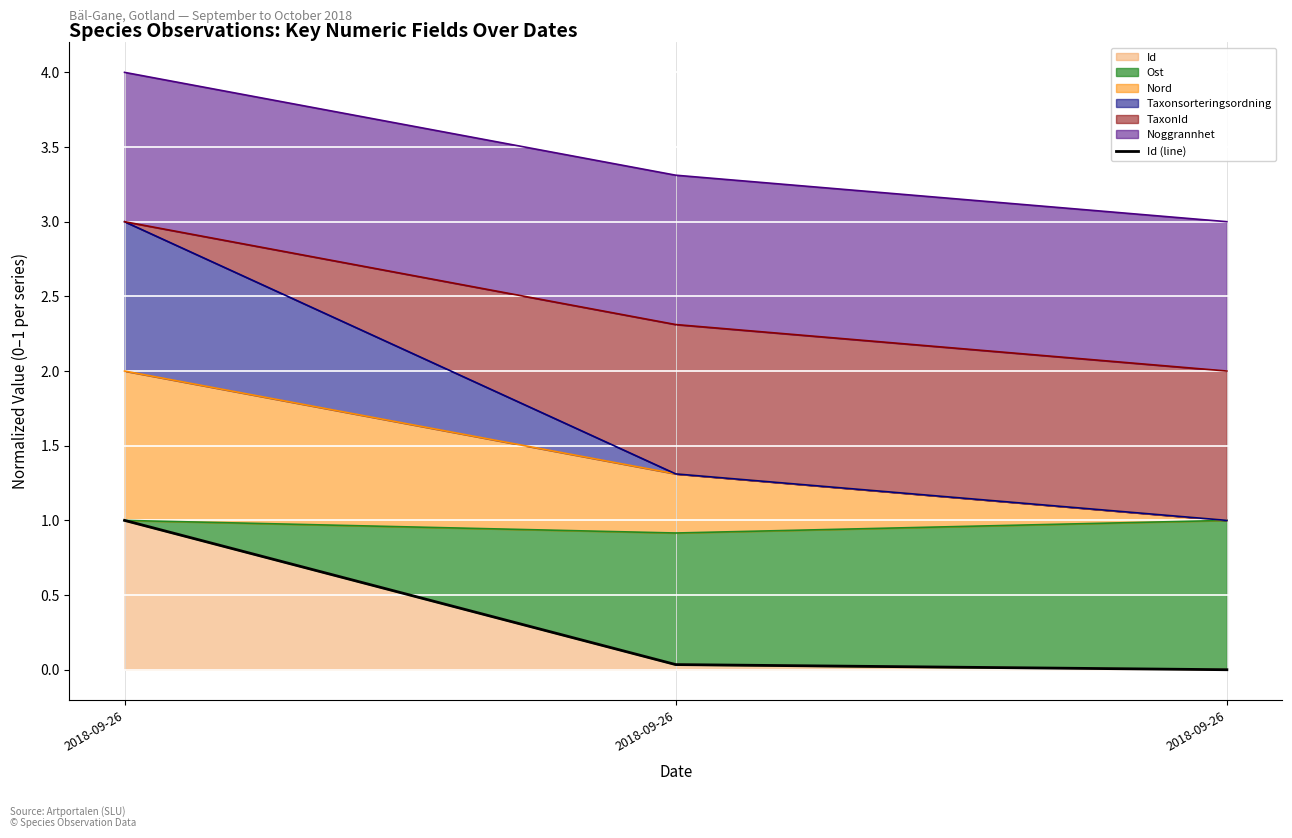

What is the difference between the maximum and second lowest values?

1.0